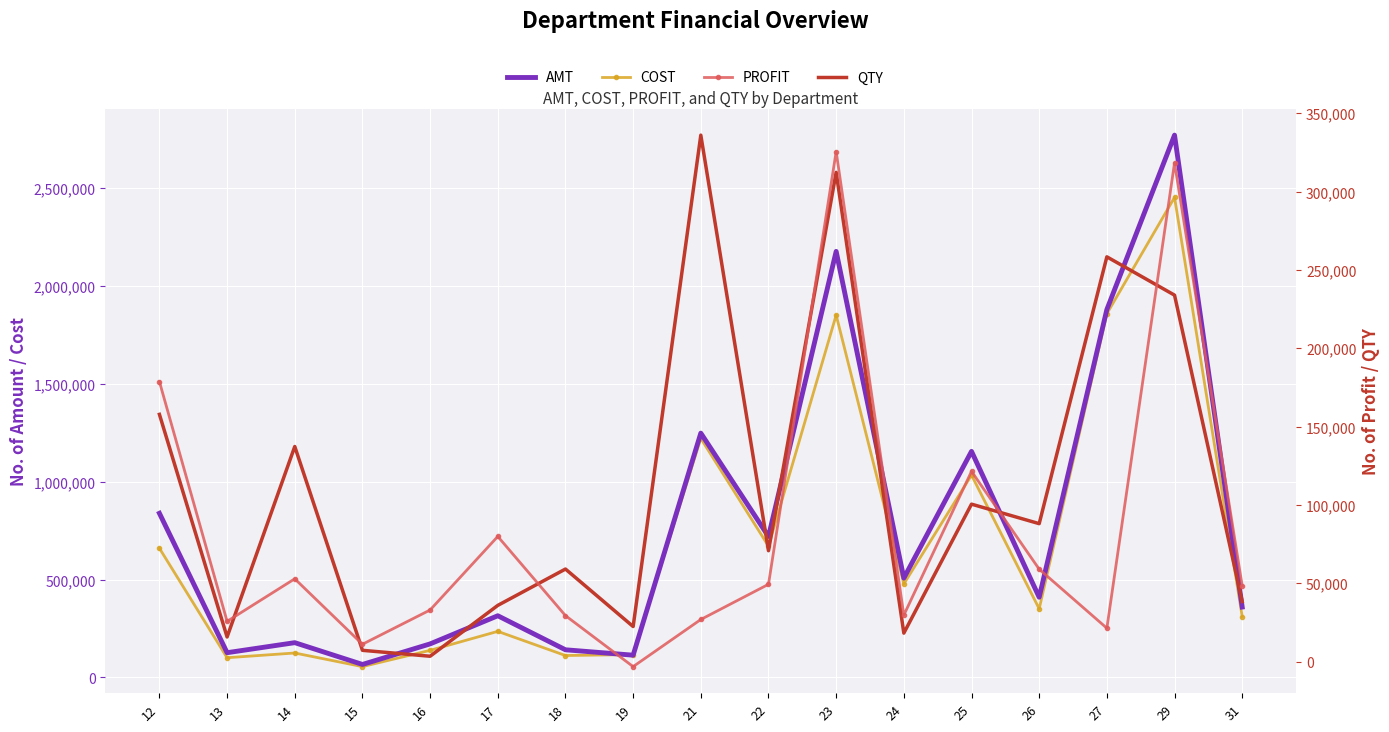

How many lines are shown in the chart?

4